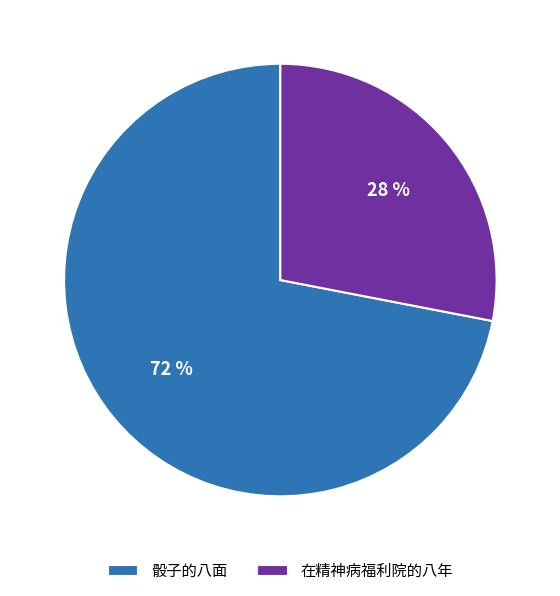

How many segments does this pie chart have?

2